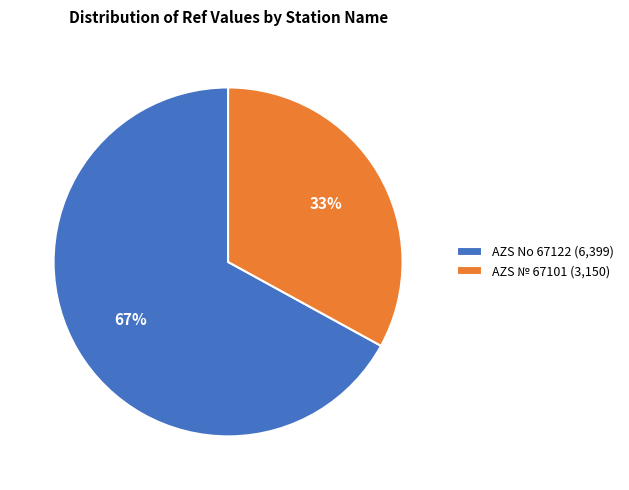

Approximately how many times larger is the value at AZS № 67101 compared to AZS No 67122?

0.5